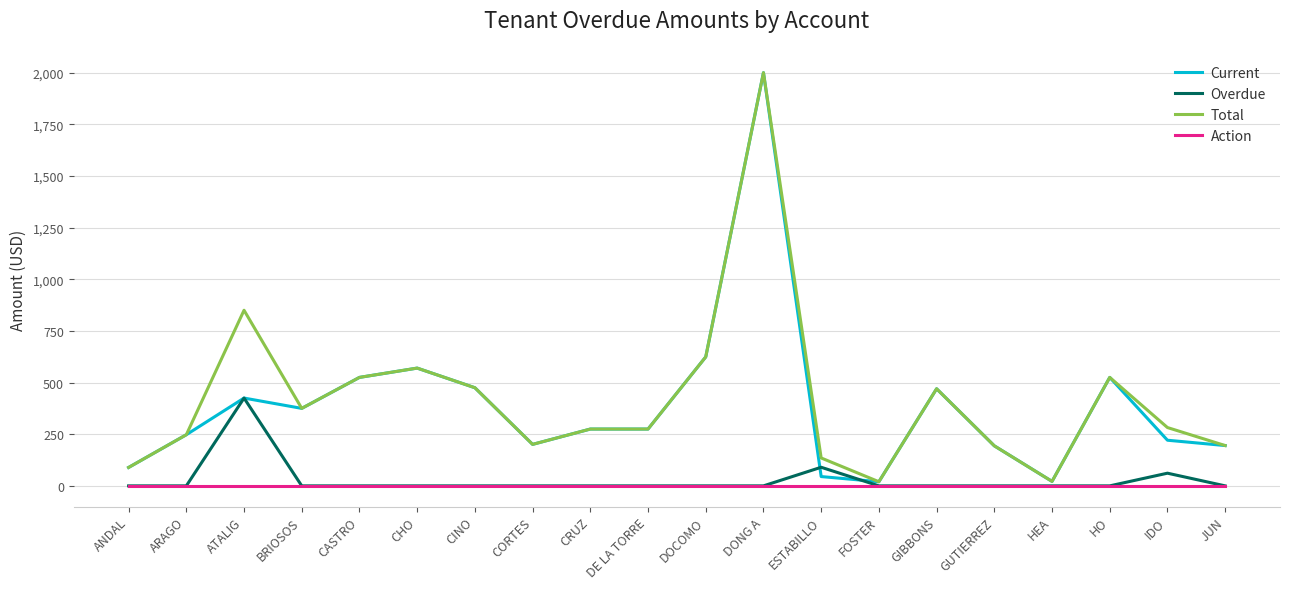

At which category is the sum across all series the highest?

DONG A